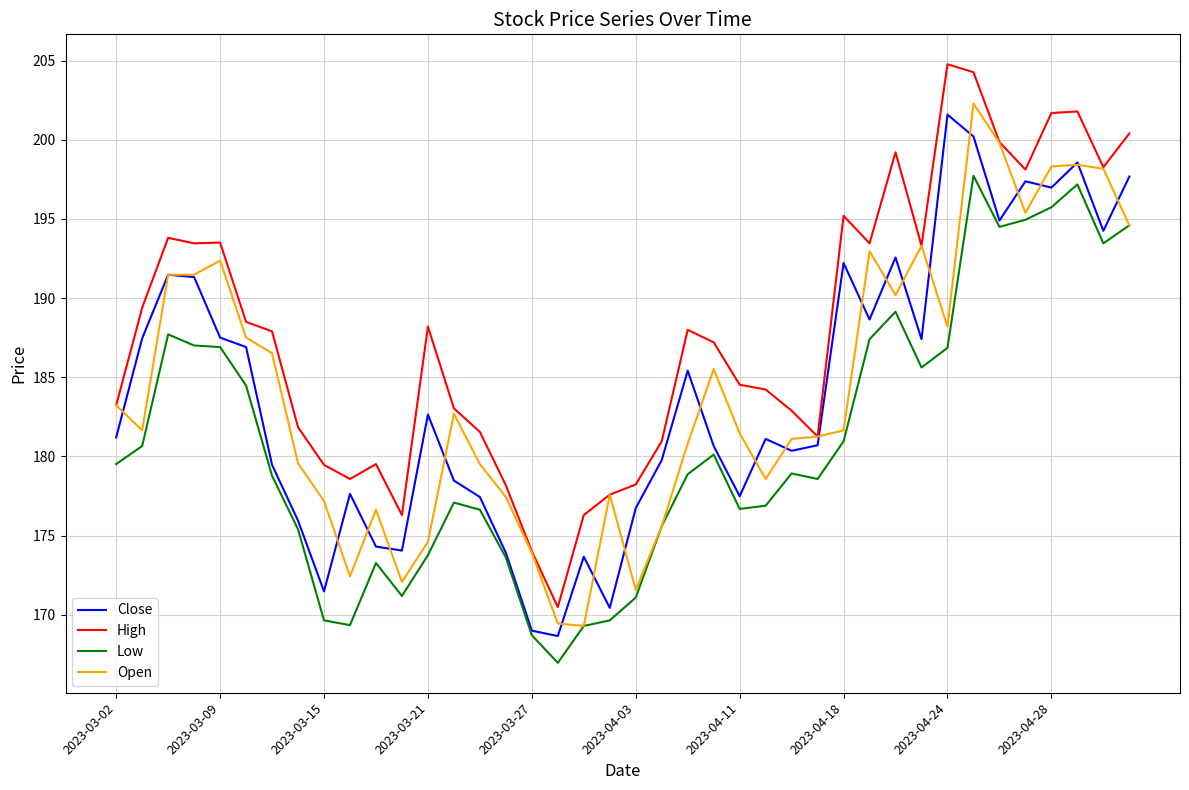

How many distinct data groups are displayed?

4